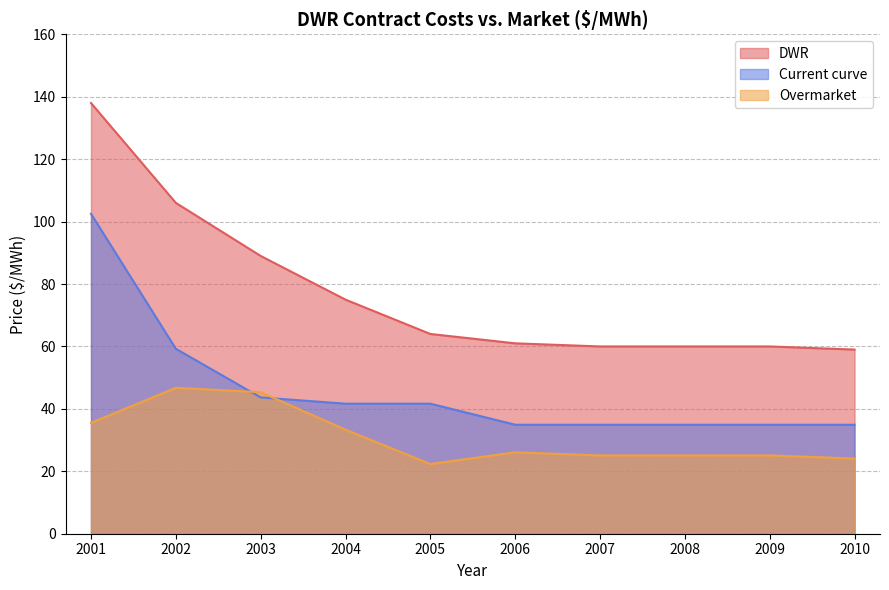

At which category is the sum across all series the highest?

2001